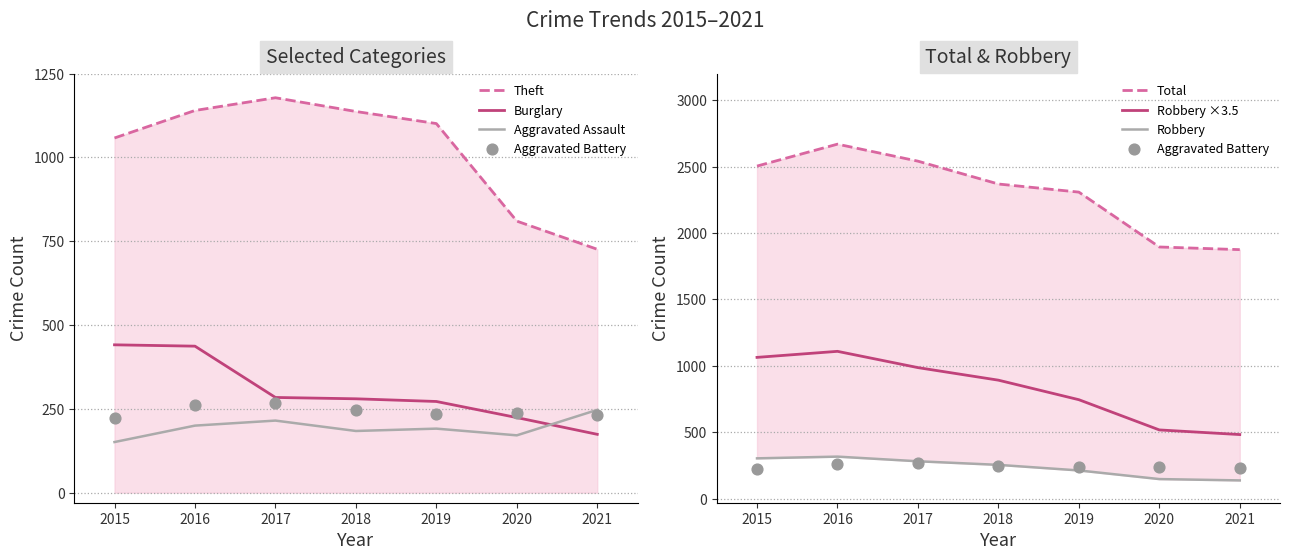

At which category is the sum across all series the highest?

2016